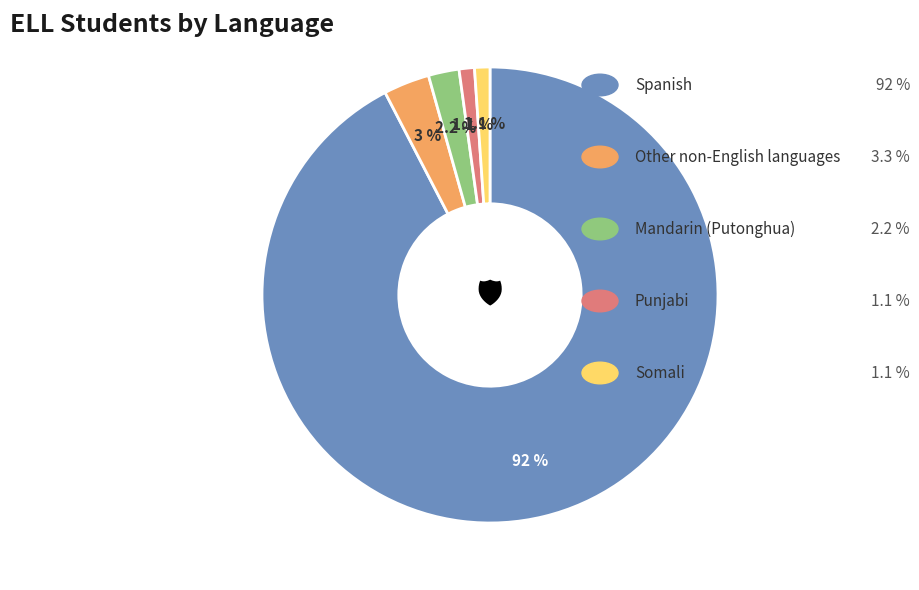

To the nearest percent, what is the difference between the largest and smallest slice percentages?

91%